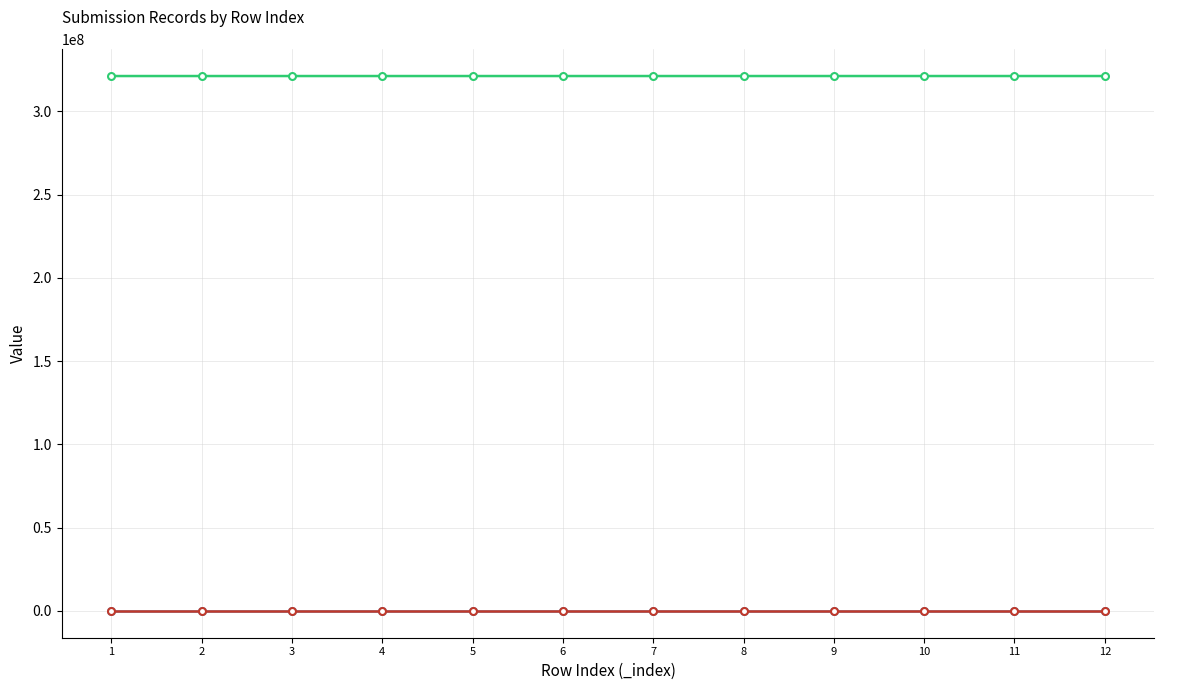

How many distinct data groups are displayed?

3